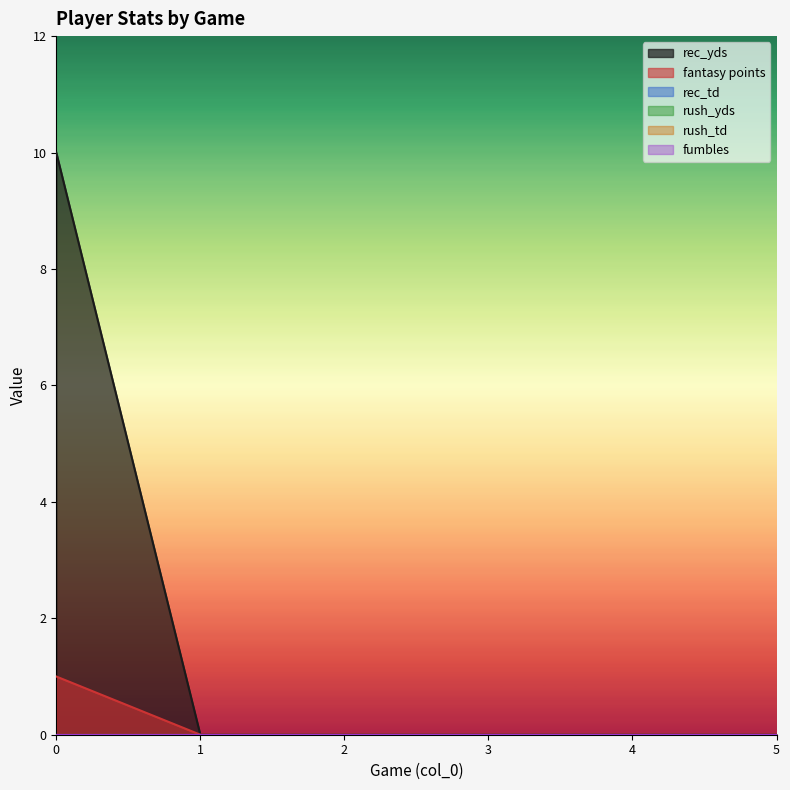

True or false: rec_yds has a value of 5 at 1.

False